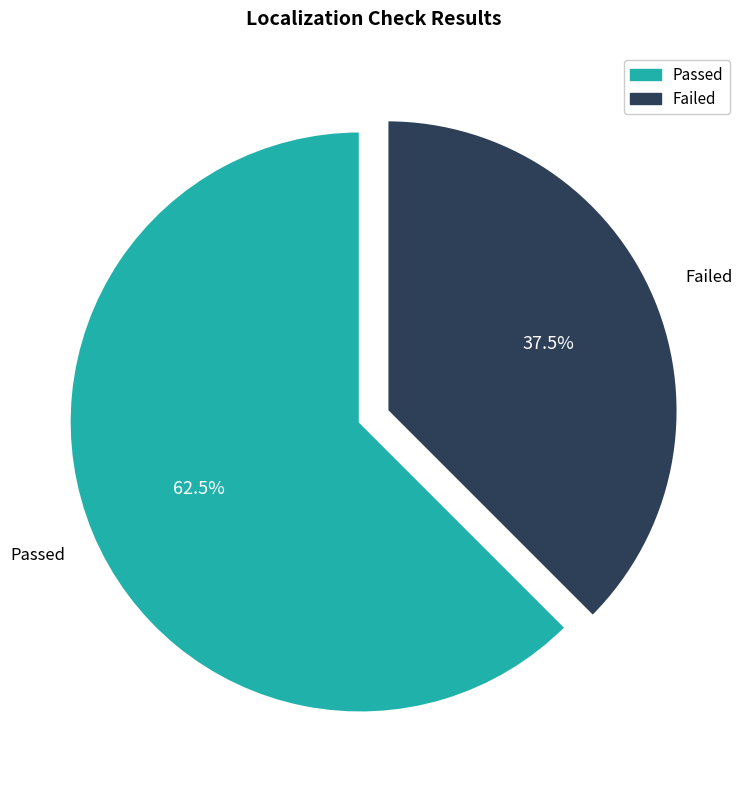

Does any single category account for the majority?

Yes